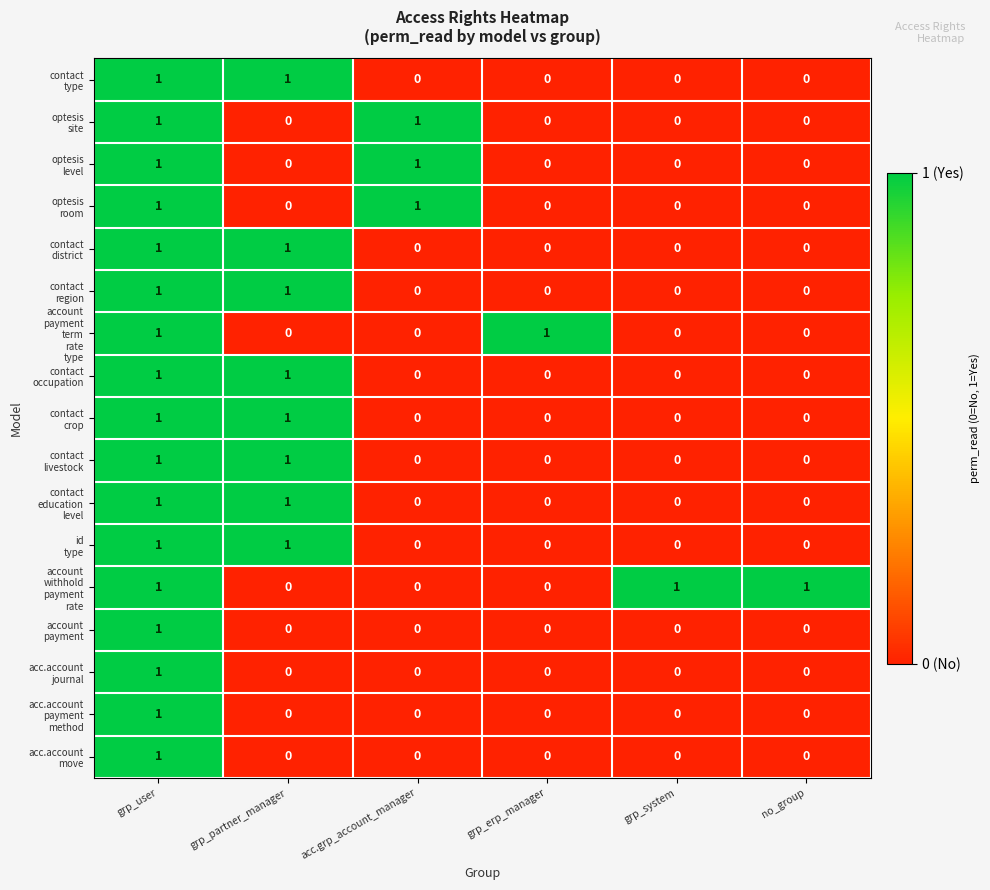

At which category is the sum across all series the highest?

grp_user